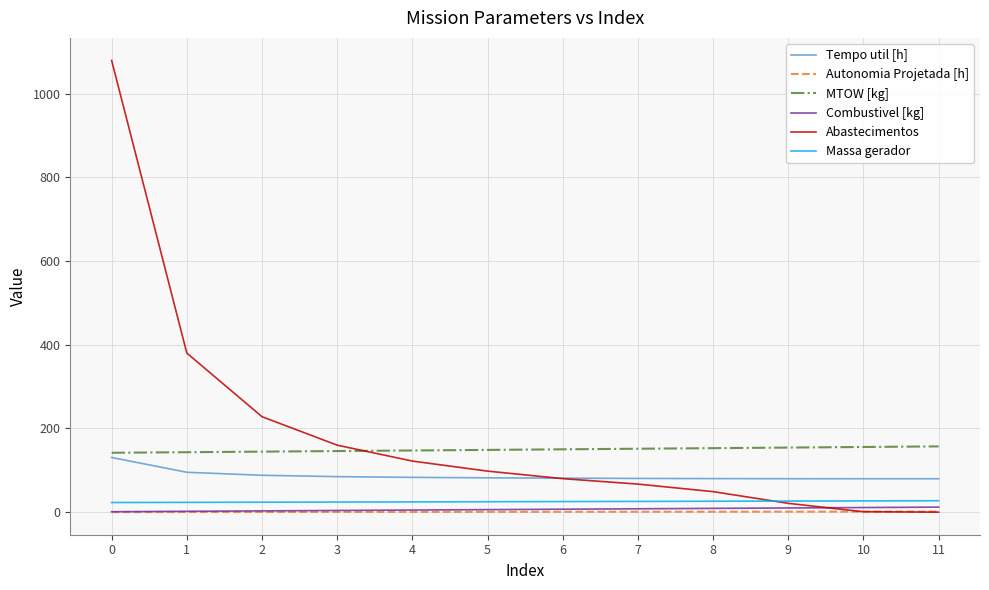

What are all the series names shown in the legend?

Tempo util [h], Autonomia Projetada [h], MTOW [kg], Combustivel [kg], Abastecimentos, Massa gerador